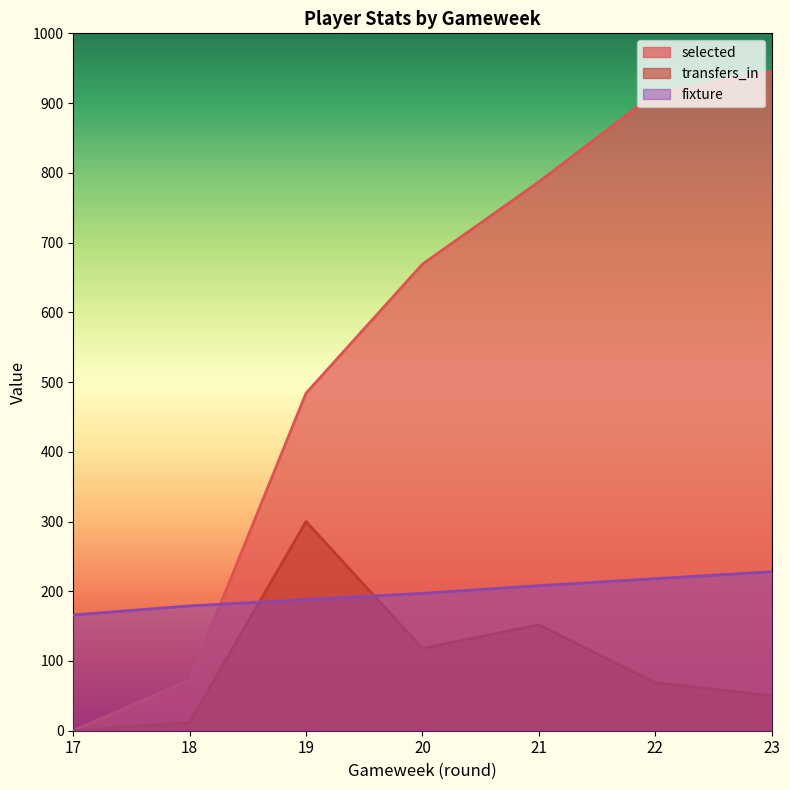

What is the spread (max minus min) of values at 20?

551